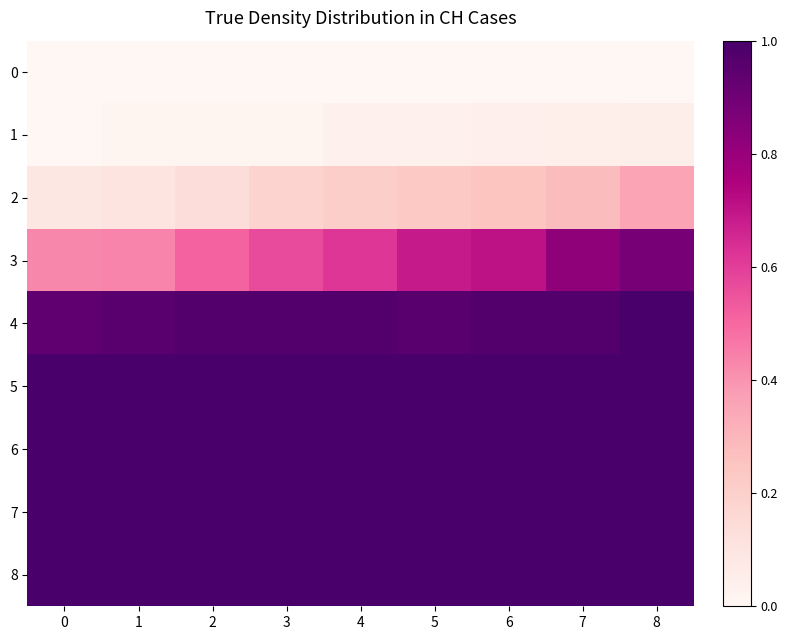

Count the number of categories in the chart.

9